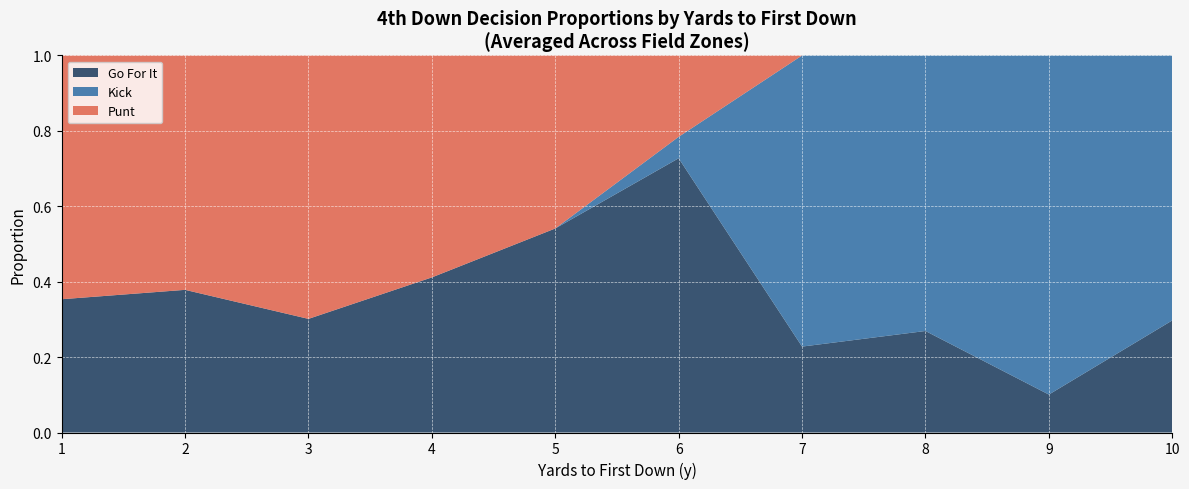

The value of Go For It at 10 is 0.3. True or false?

True